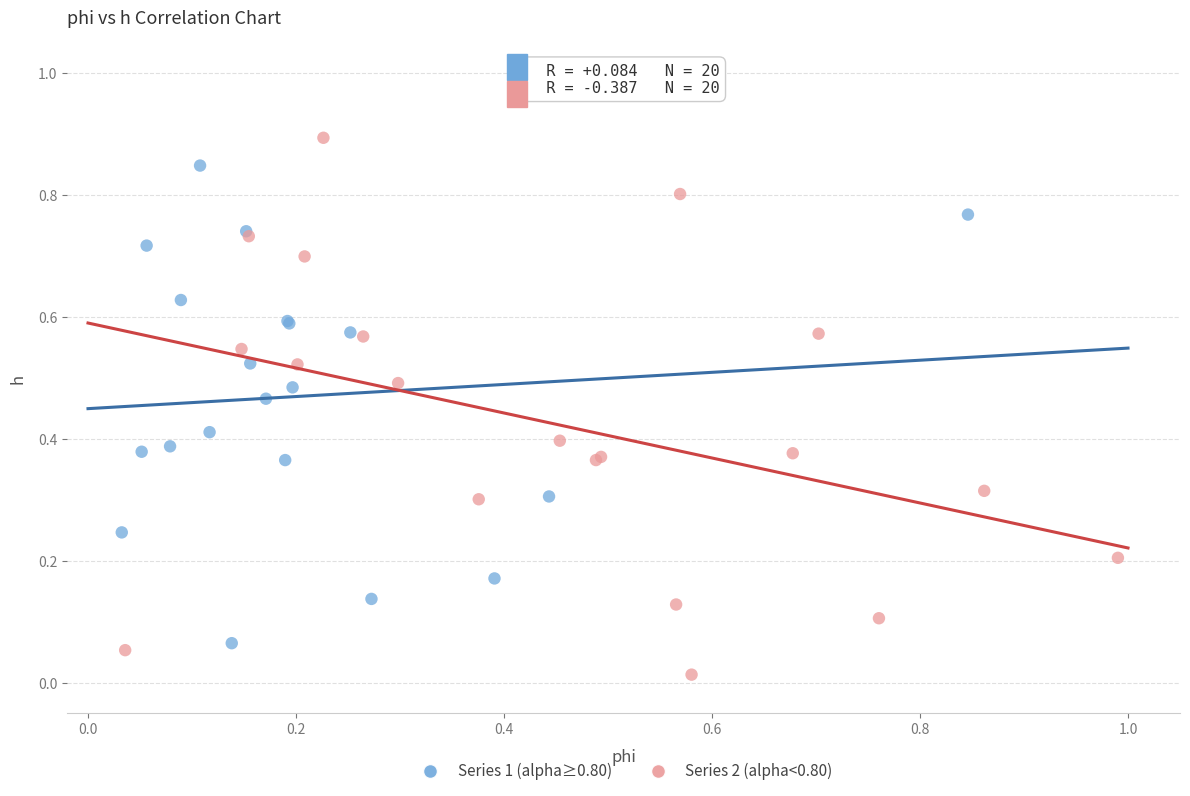

Which series contains the lowest Y value?

Series 2 (alpha<0.80)